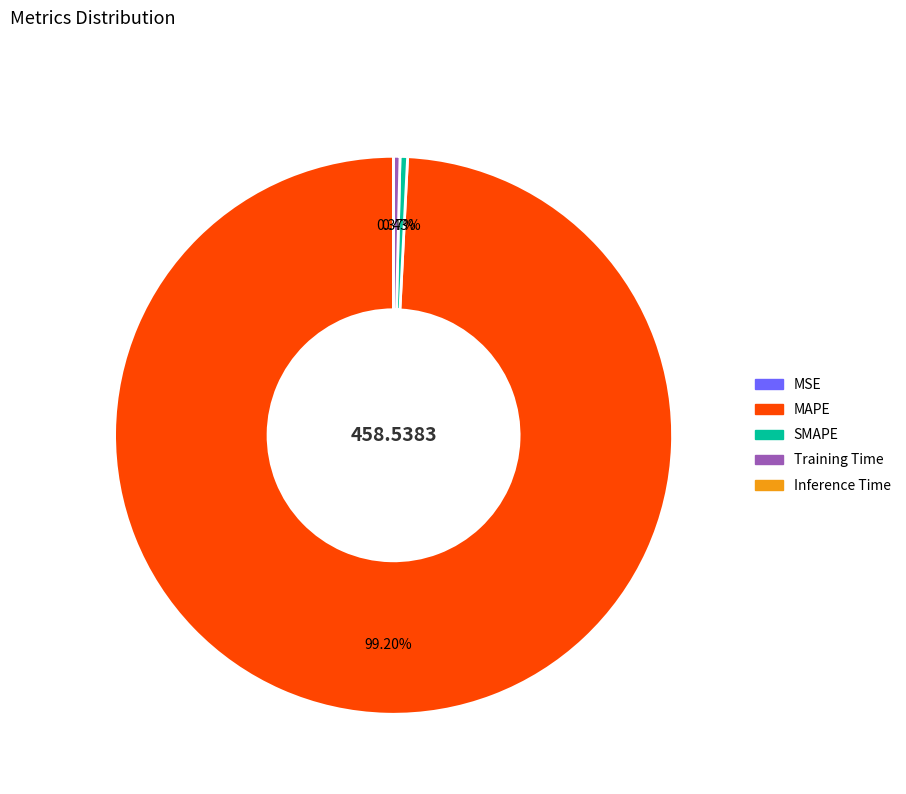

Between Training Time and MAPE, which is larger?

MAPE